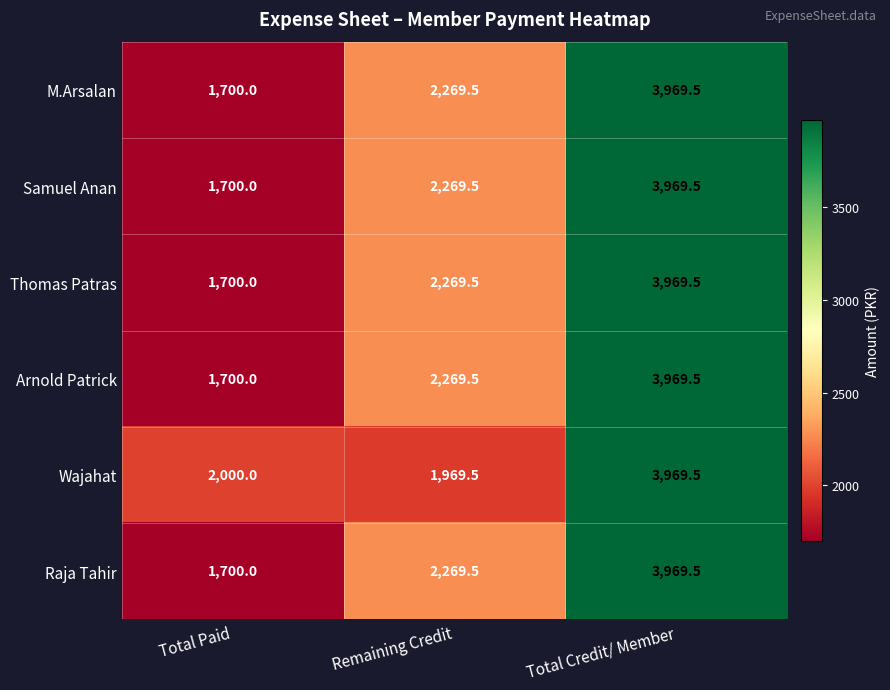

List the labels in order of Raja Tahir value, largest first.

Total Credit/ Member, Remaining Credit, Total Paid